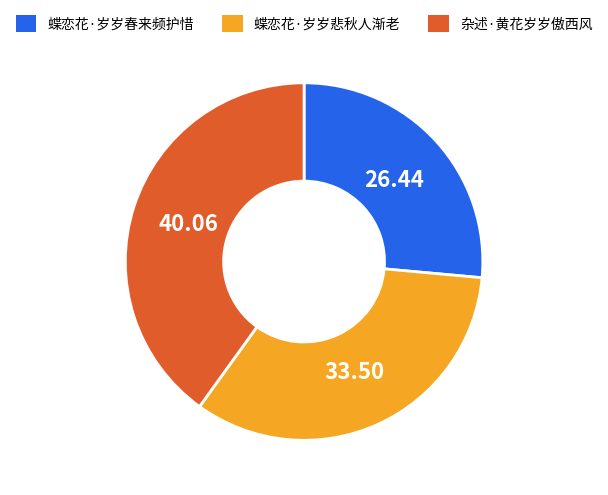

Is it true that 杂述·黄花岁岁傲西风 is 40% of the pie?

True